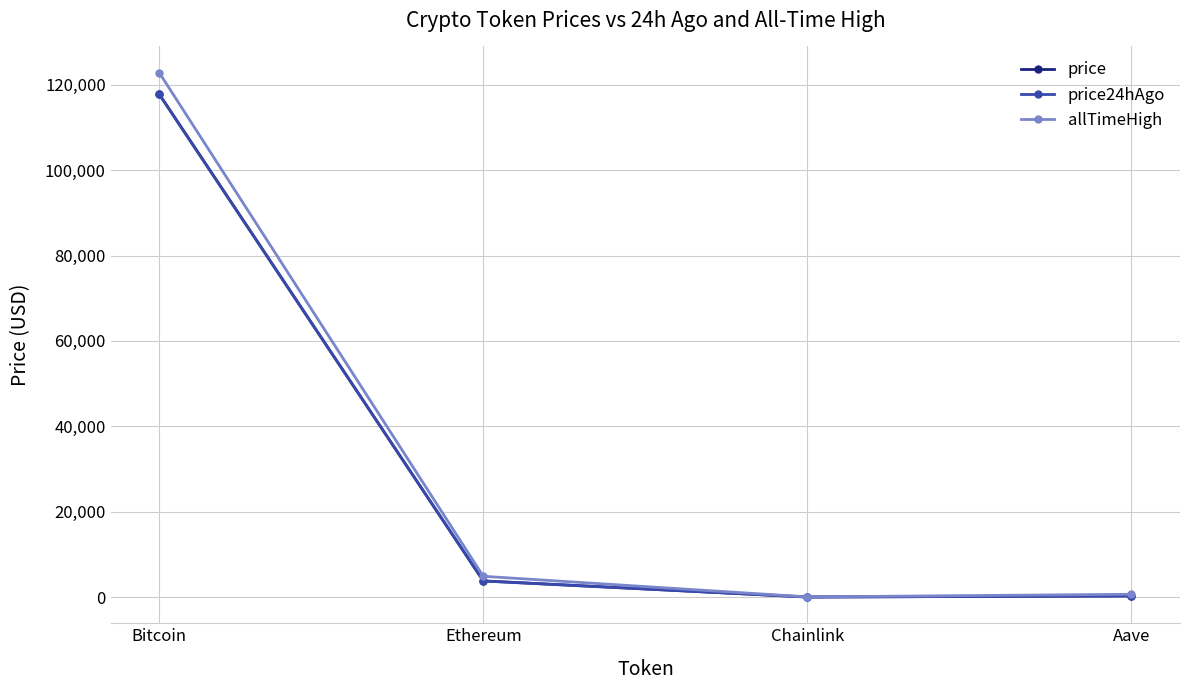

Is the value of price24hAgo at Chainlink greater than the value of allTimeHigh at Bitcoin?

No